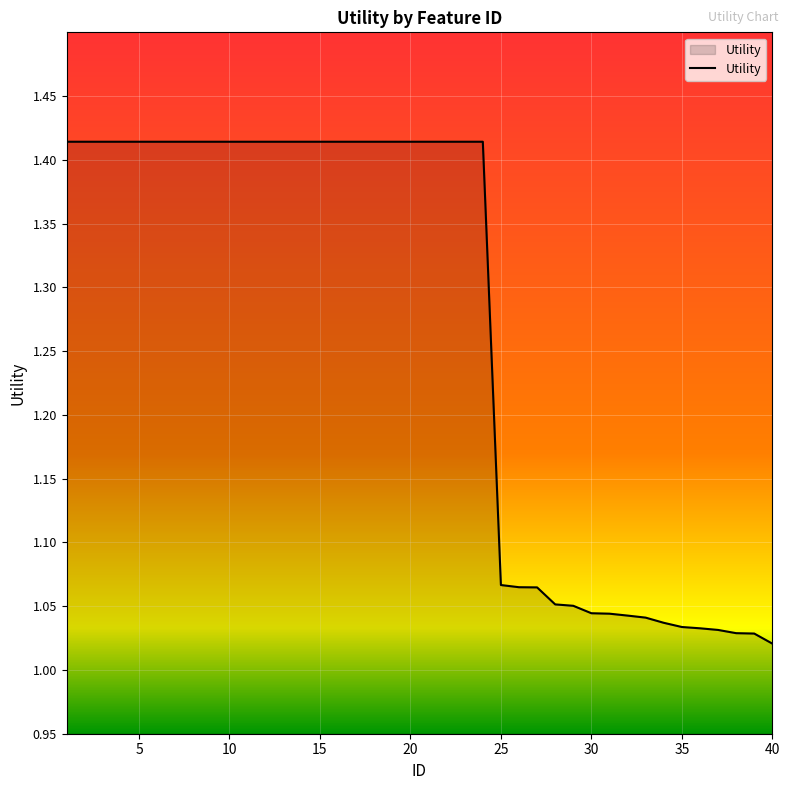

What is the difference between the second highest and second lowest values?

0.4